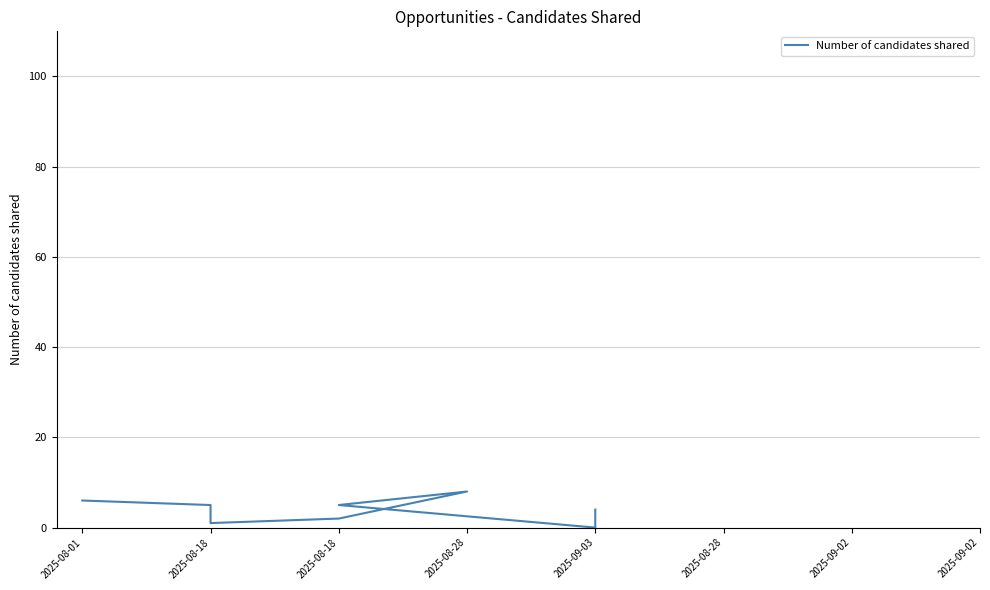

What is the sum of the values at 2025-08-28 and 2025-08-18?

13